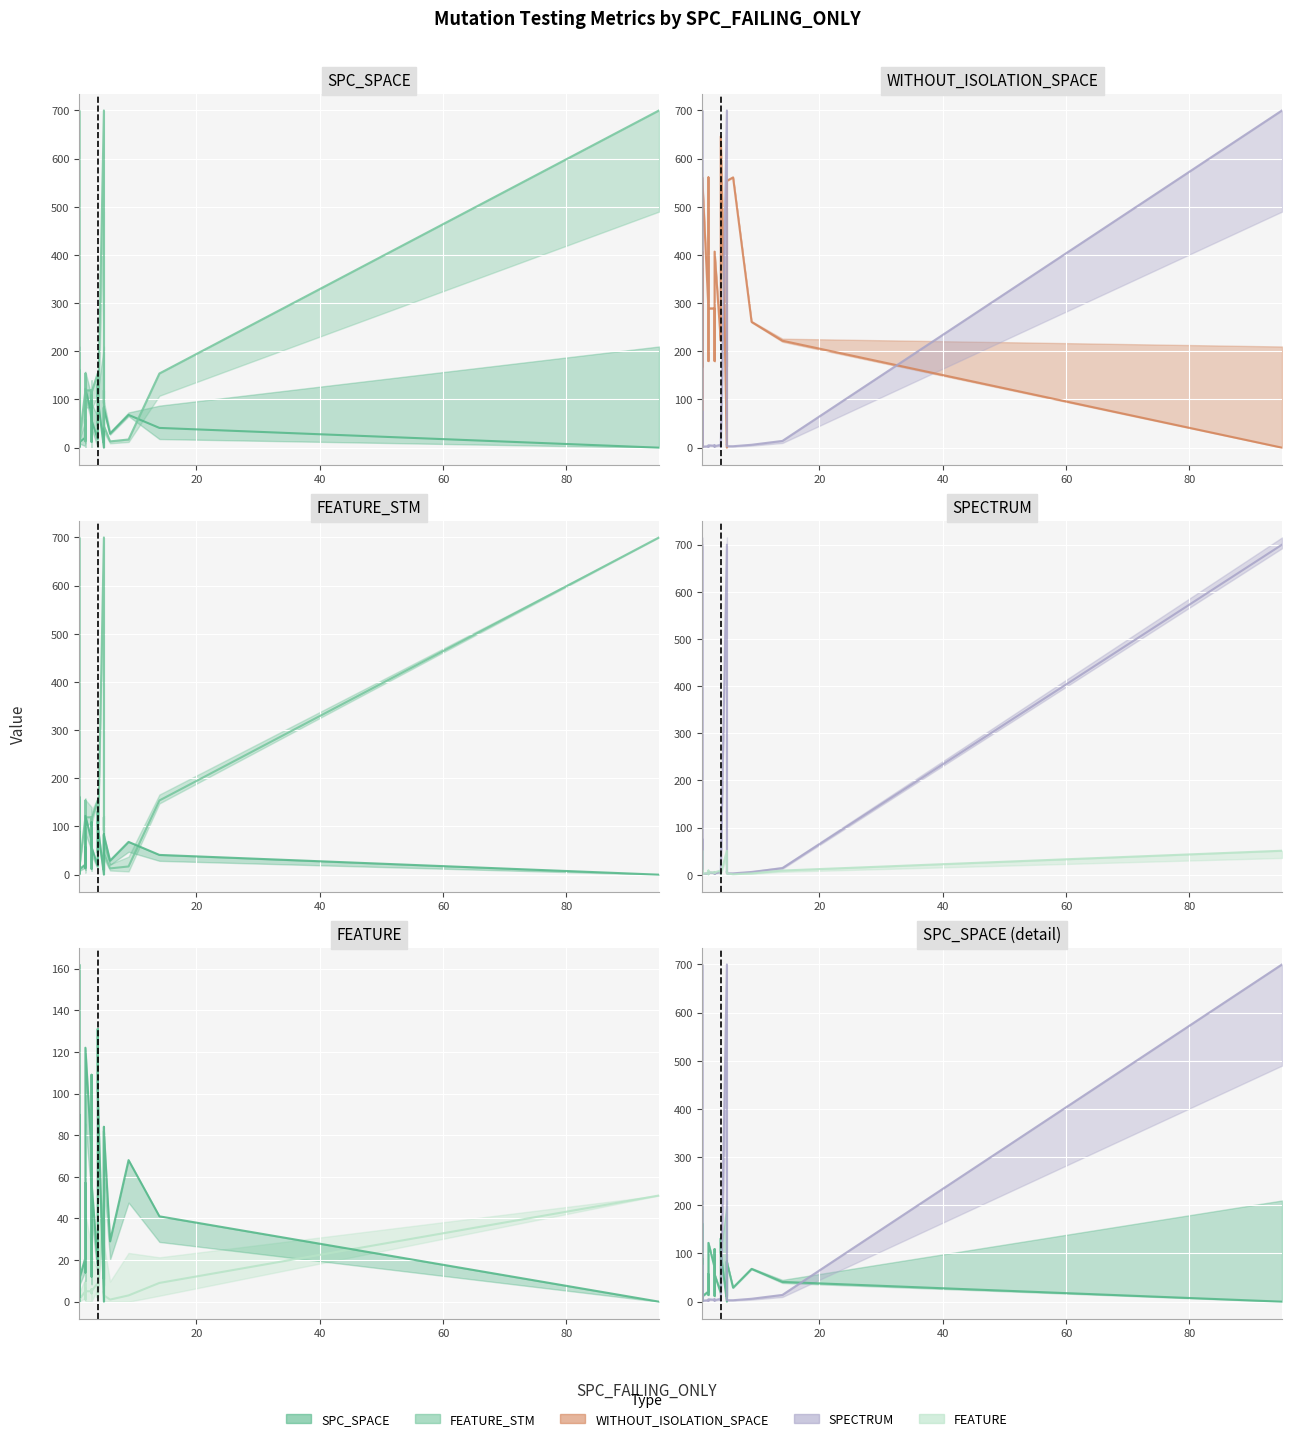

What is the average value of the SPC_SPACE series?

46